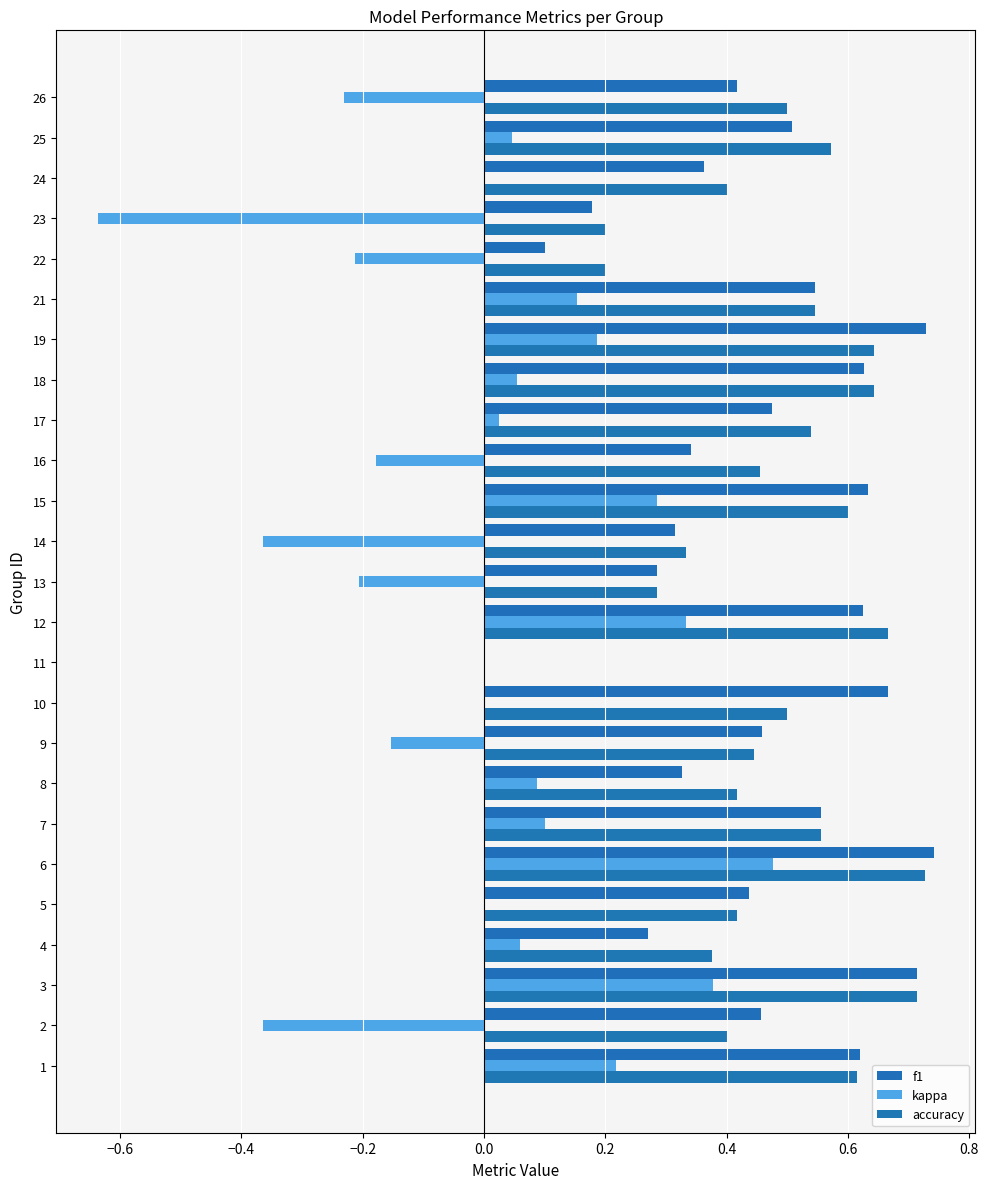

Reading left to right, extract all data points from this chart.

f1: 0.6	0.5	0.7	0.3	0.4	0.7	0.6	0.3	0.5	0.7	0.0	0.6	0.3	0.3	0.6	0.3	0.5	0.6	0.7	0.5	0.1	0.2	0.4	0.5	0.4
kappa: 0.2	-0.4	0.4	0.1	0.0	0.5	0.1	0.1	-0.2	0.0	0.0	0.3	-0.2	-0.4	0.3	-0.2	0.0	0.1	0.2	0.2	-0.2	-0.6	0.0	0.0	-0.2
accuracy: 0.6	0.4	0.7	0.4	0.4	0.7	0.6	0.4	0.4	0.5	0.0	0.7	0.3	0.3	0.6	0.5	0.5	0.6	0.6	0.5	0.2	0.2	0.4	0.6	0.5